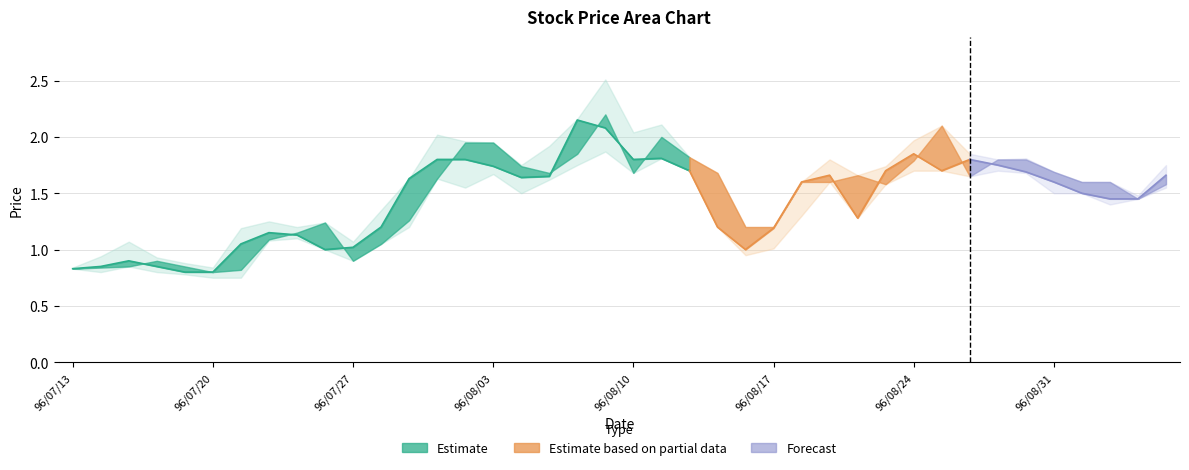

At which category is the sum across all series the highest?

96/08/09